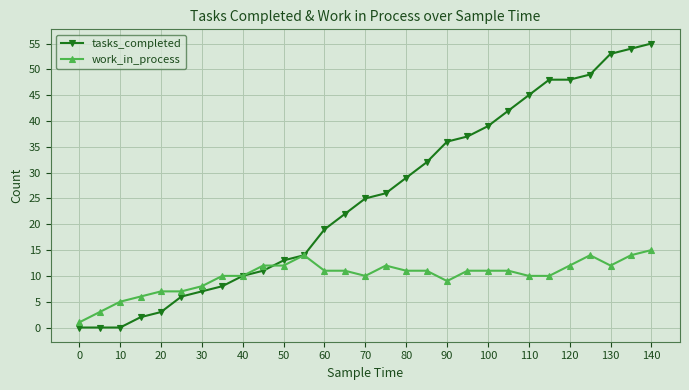

Rank the series by their average value, from lowest to highest.

work_in_process, tasks_completed